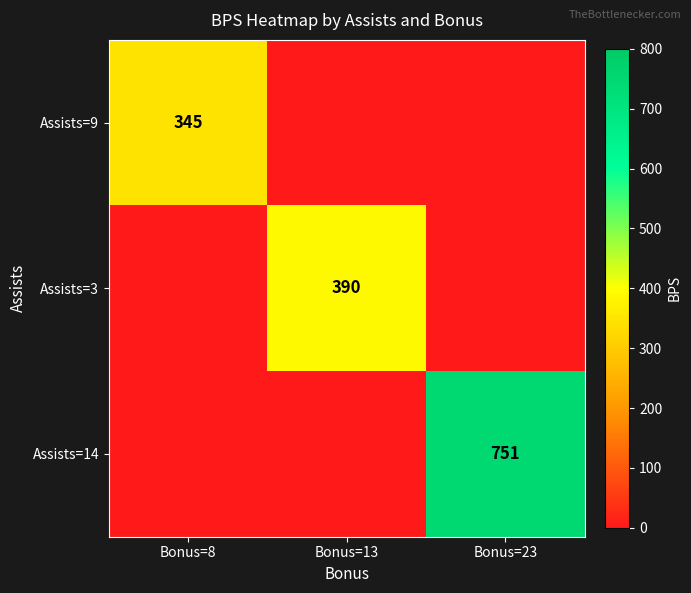

Count the number of data series in this chart.

3